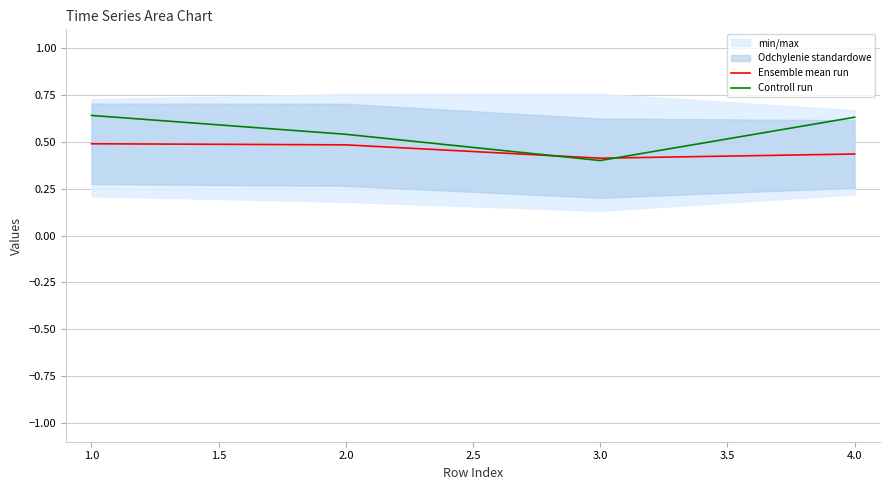

Count the Controll run values in the range 0 to 1.

4